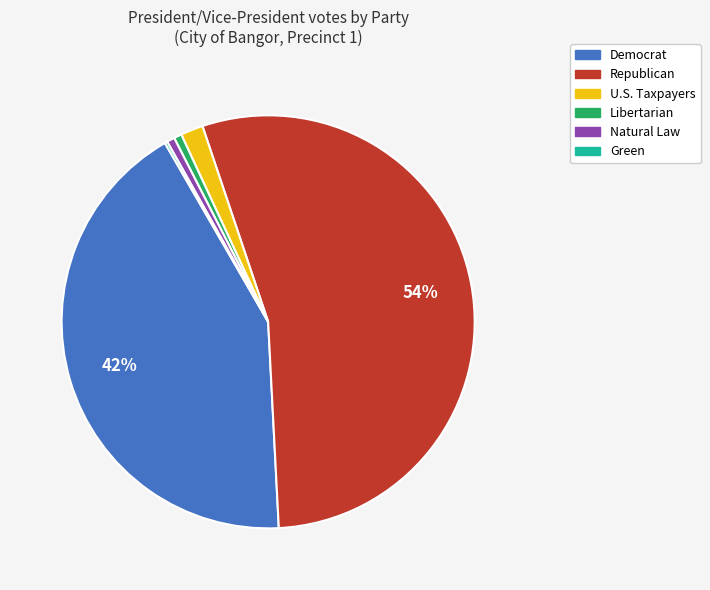

Which slice represents more than half of the pie?

Republican